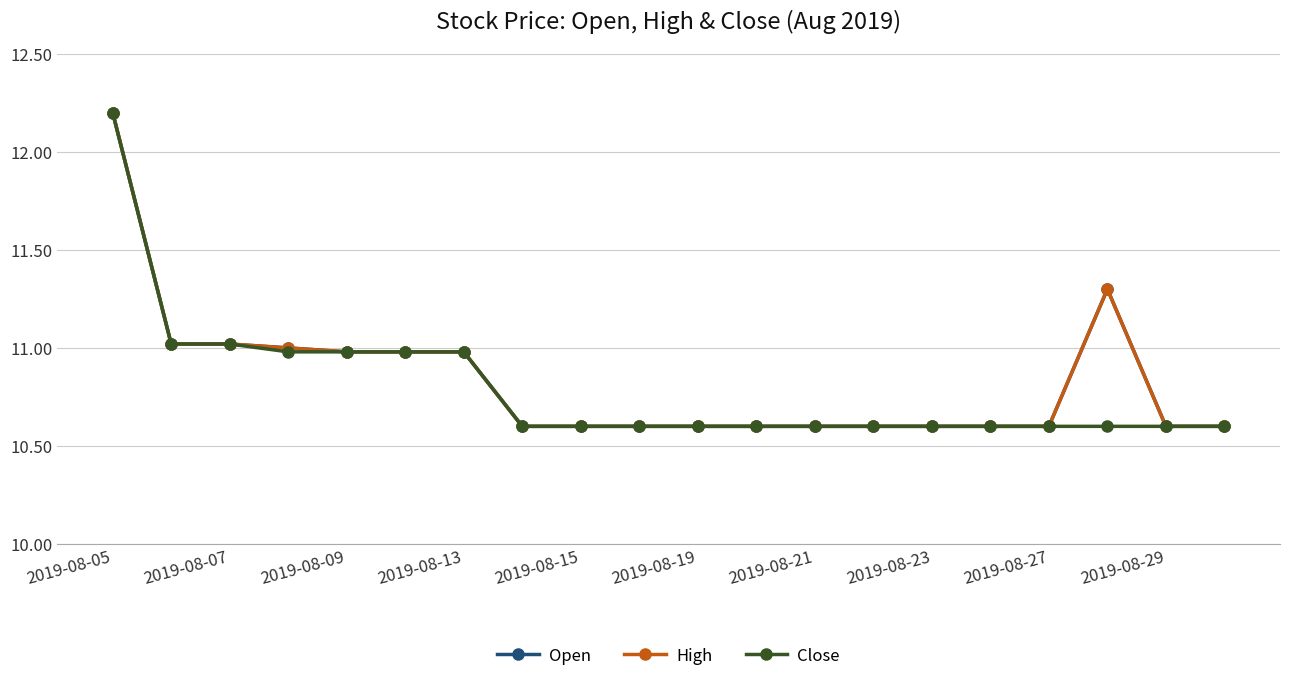

Does the chart have visible grid lines?

Yes